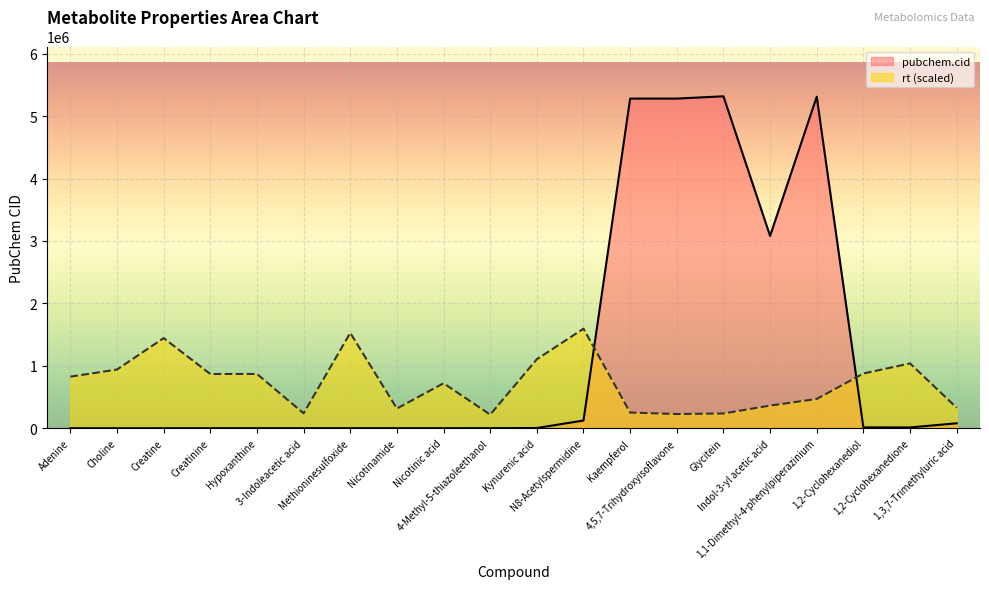

Where does the pubchem.cid series first go above 3845?

N8-Acetylspermidine